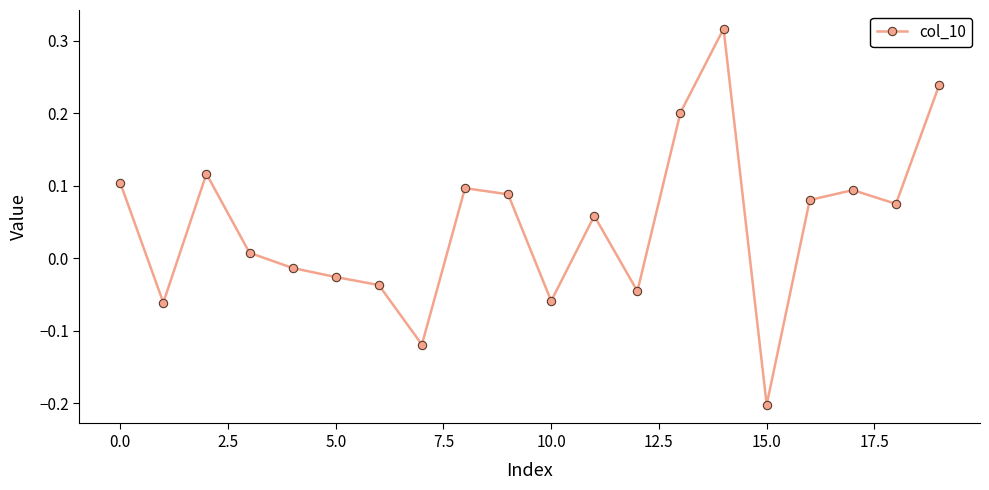

True or false: the data has more than 0 interior local peaks.

True